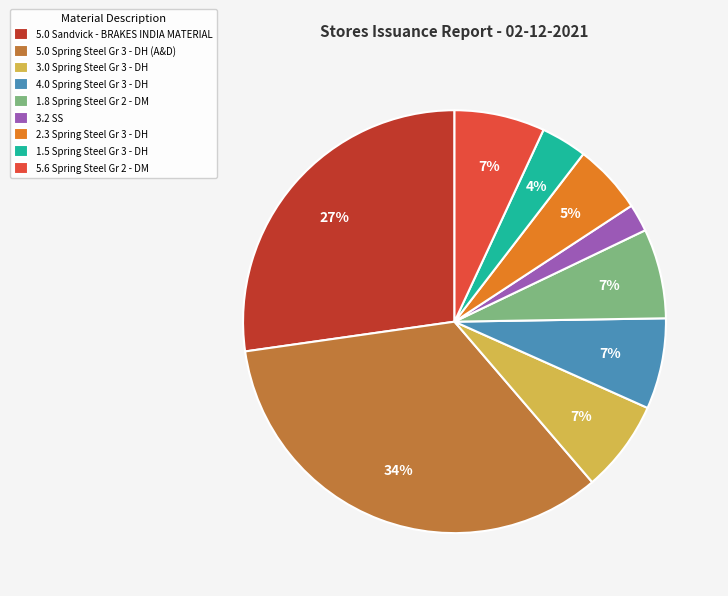

Approximately how many times larger is the value at 5.6 Spring Steel Gr 2 - DM compared to 1.8 Spring Steel Gr 2 - DM?

1.0